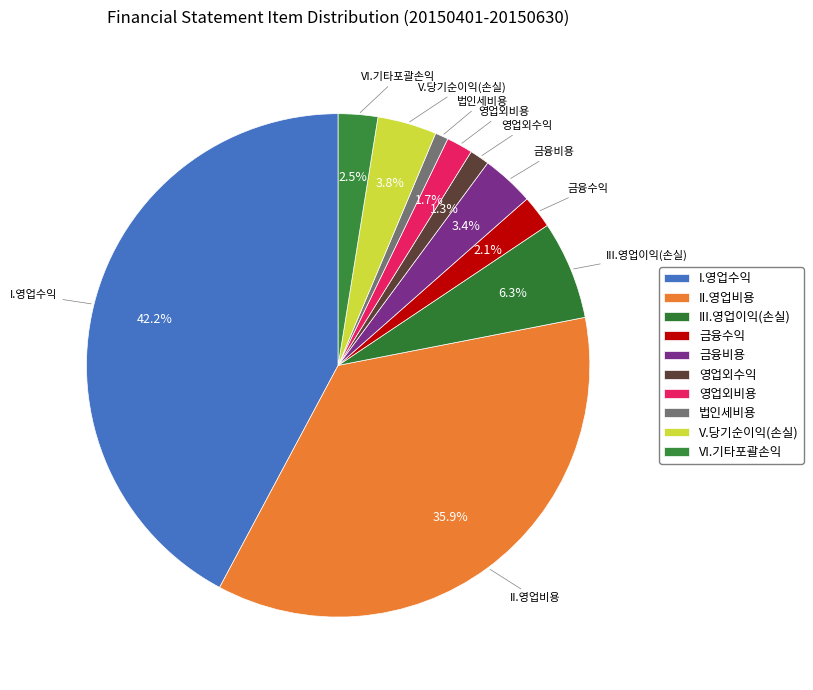

Between III.영업이익(손실) and V.당기순이익(손실), which is larger?

III.영업이익(손실)